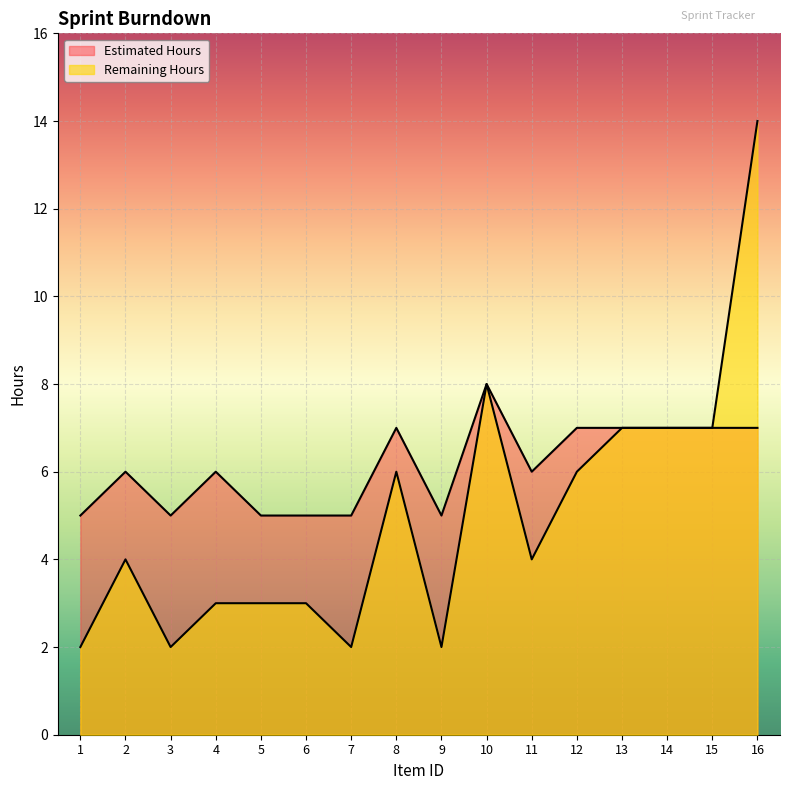

The value of Estimated Hours at 13 is 4. True or false?

False